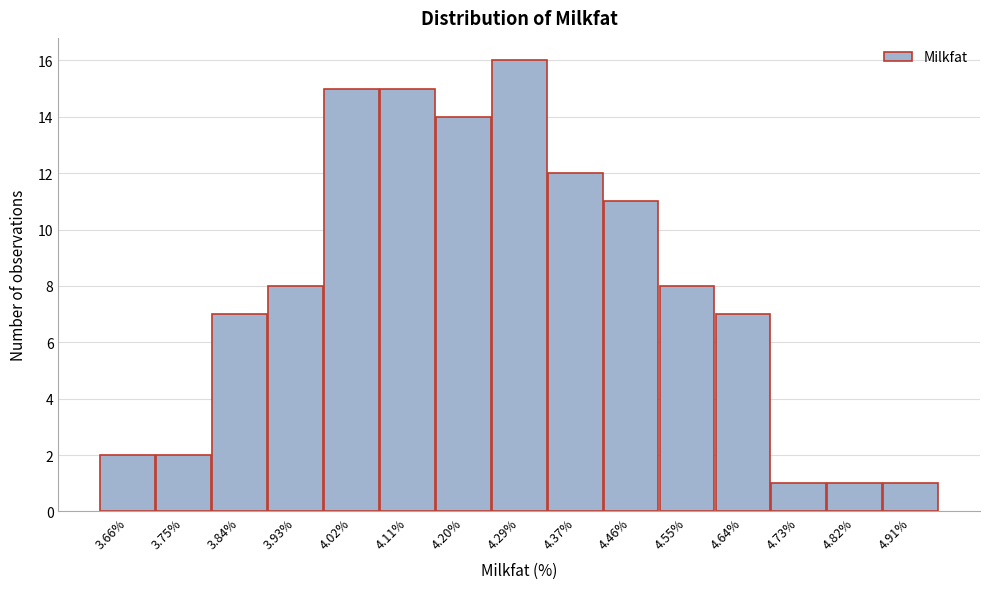

Reading left to right, list all the values displayed in this chart.

2	2	7	8	15	15	14	16	12	11	8	7	1	1	1